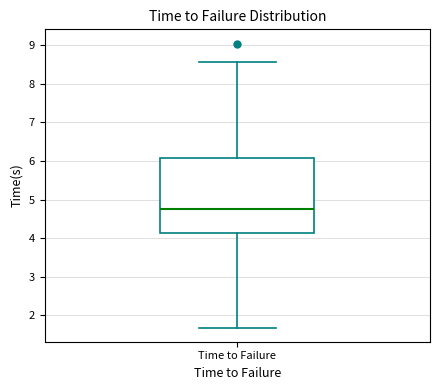

Where is the upper edge of the box for Time to Failure on the y-axis? The values are not printed on the chart, so give them approximately, as read against the axis.

6.1